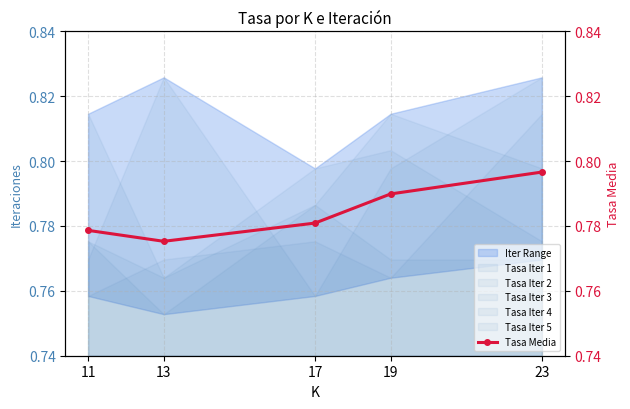

True or false: the data has more than 2 interior local peaks.

False